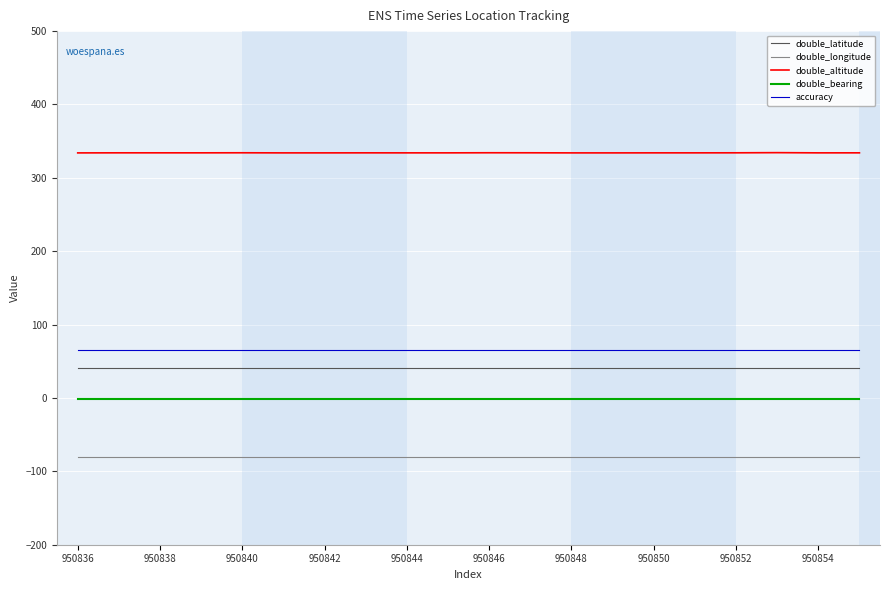

True or false: double_longitude and accuracy cross at least once.

False